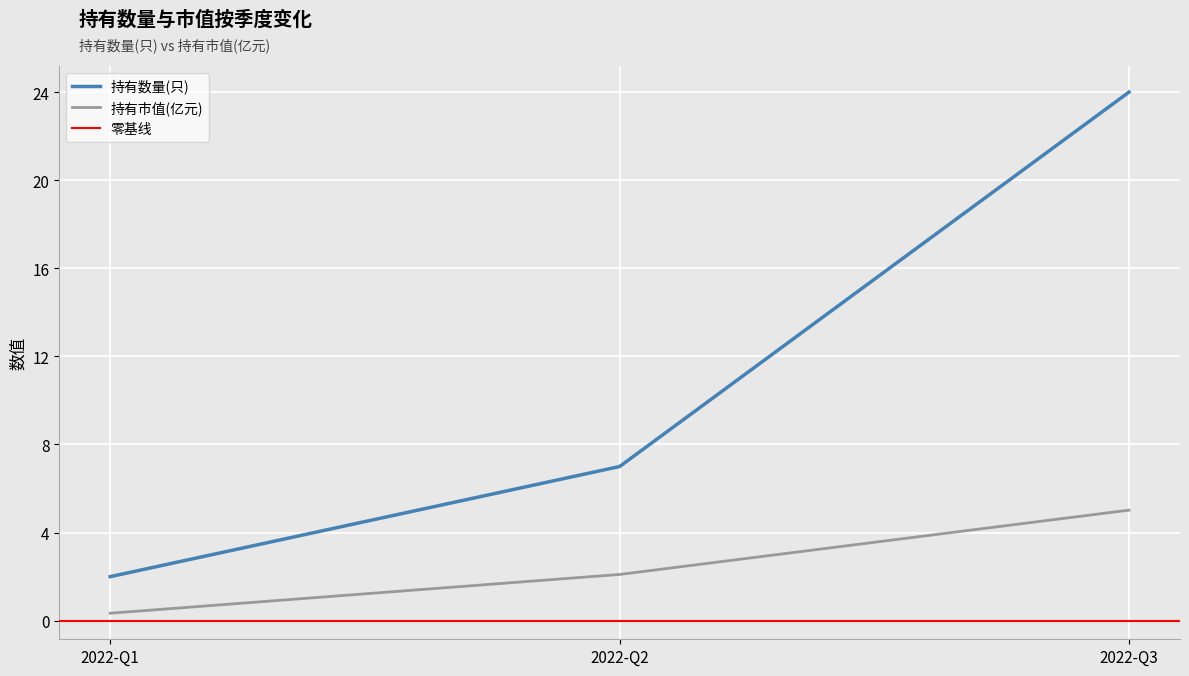

Rank the series by their average value, from highest to lowest.

持有数量(只), 持有市值(亿元)